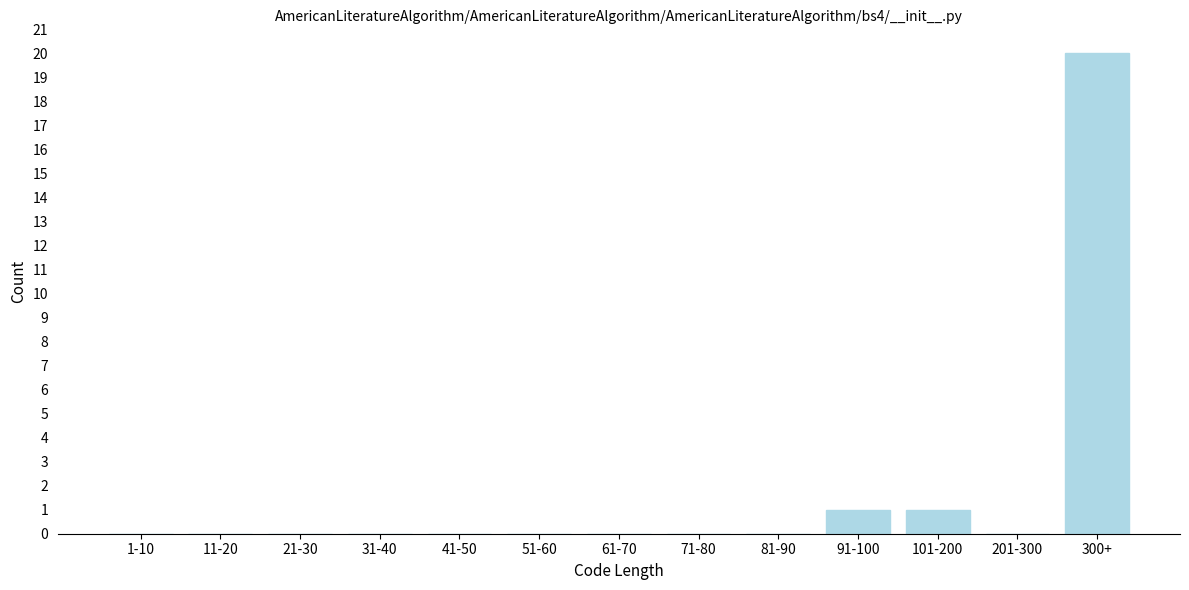

Reading right to left, extract all data points from this chart.

300+=20	201-300=0	101-200=1	91-100=1	81-90=0	71-80=0	61-70=0	51-60=0	41-50=0	31-40=0	21-30=0	11-20=0	1-10=0